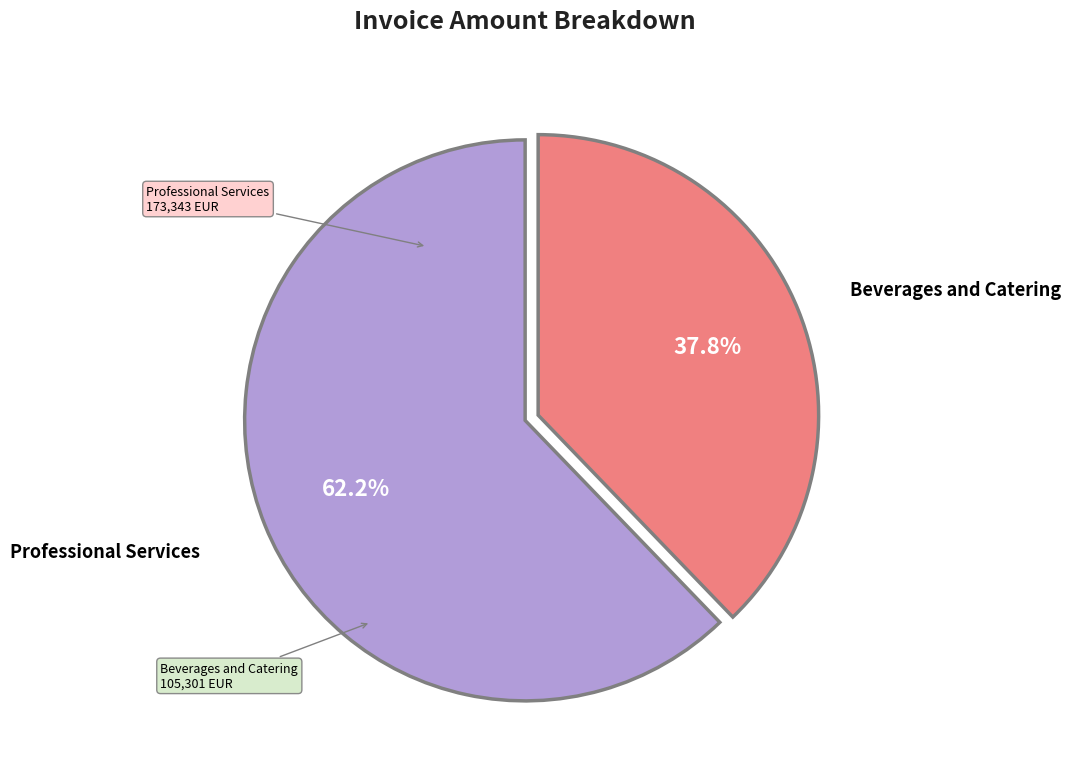

Rank the categories by value from lowest to highest.

Beverages and Catering, Professional Services